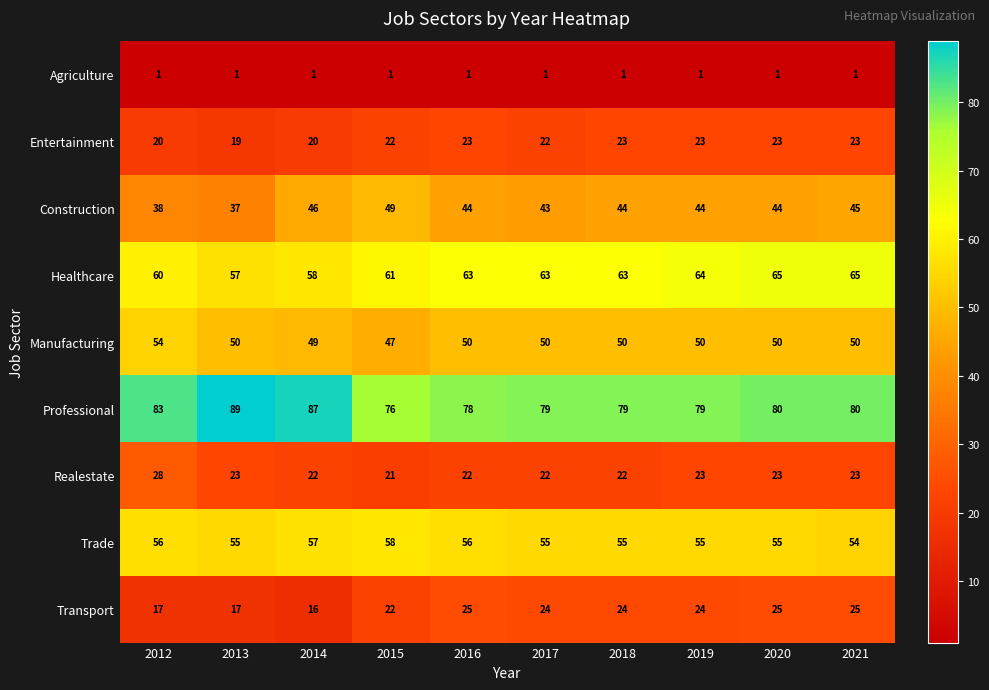

What is the average value of the Healthcare series?

62